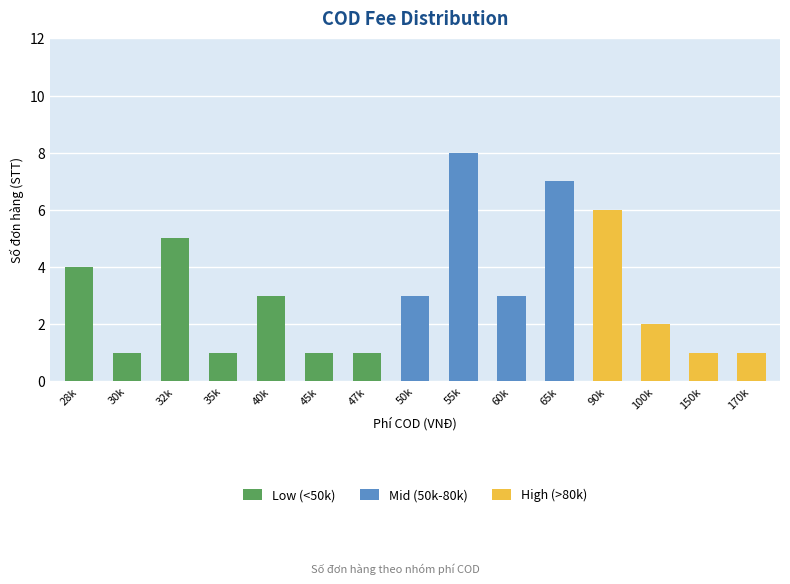

What is the total value across all series at 65k?

7